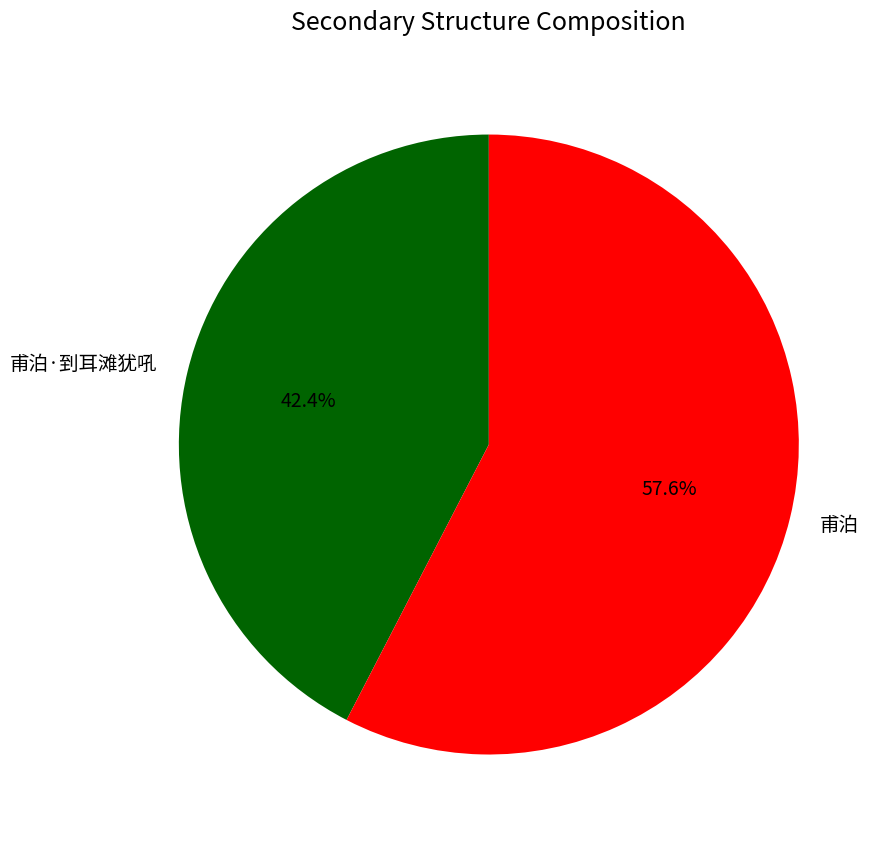

To the nearest percent, what portion does 甫泊 represent?

58%